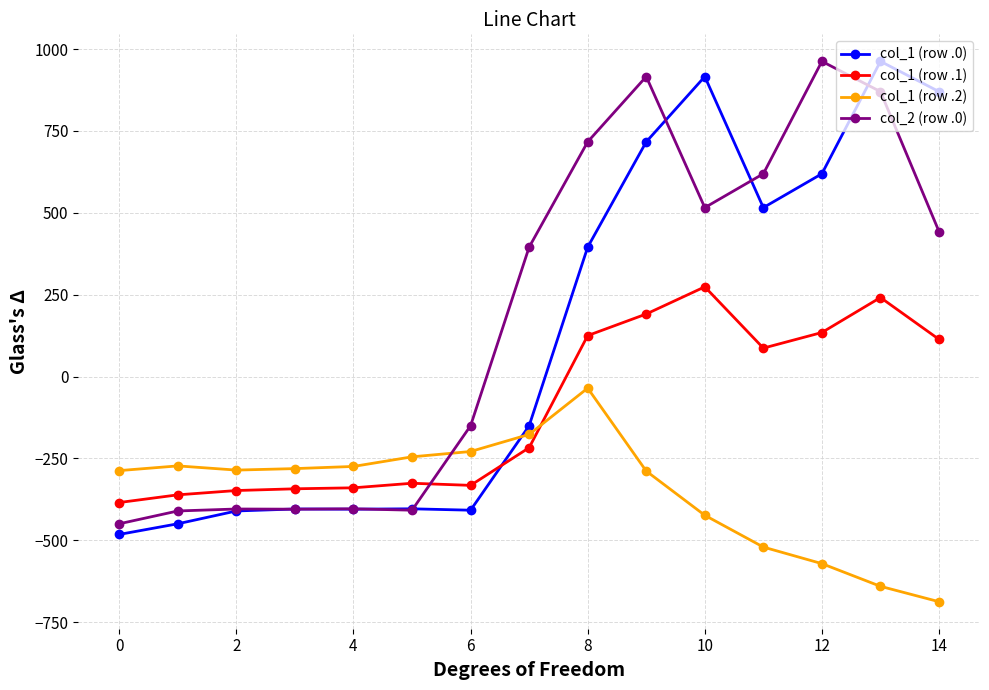

True or false: col_1 (row .1) and col_2 (row .0) cross at least once.

True